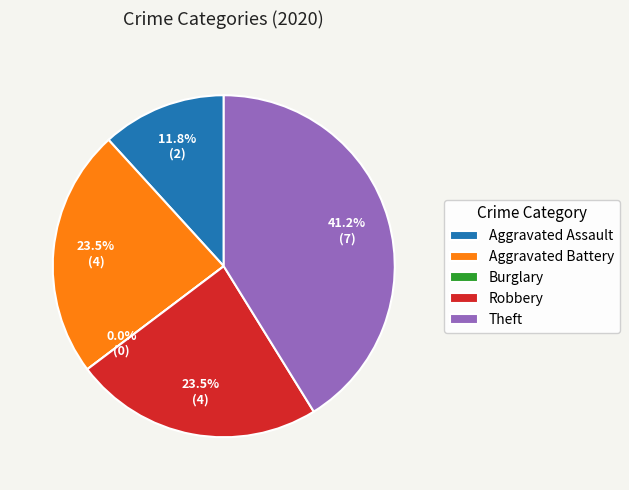

Between Aggravated Battery and Aggravated Assault, which is larger?

Aggravated Battery